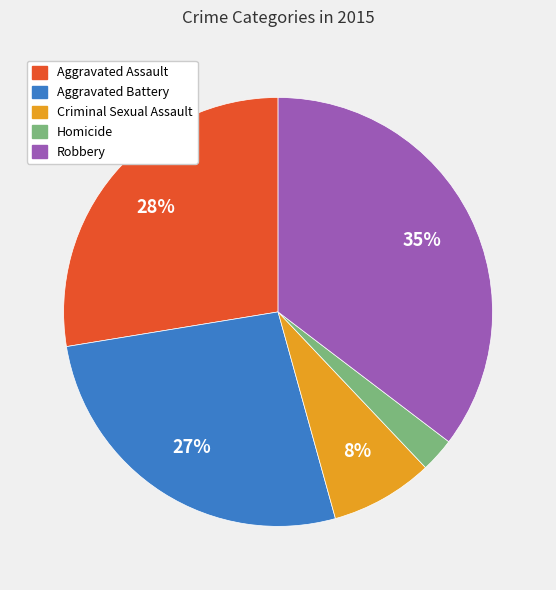

Between Criminal Sexual Assault and Aggravated Battery, which is larger?

Aggravated Battery